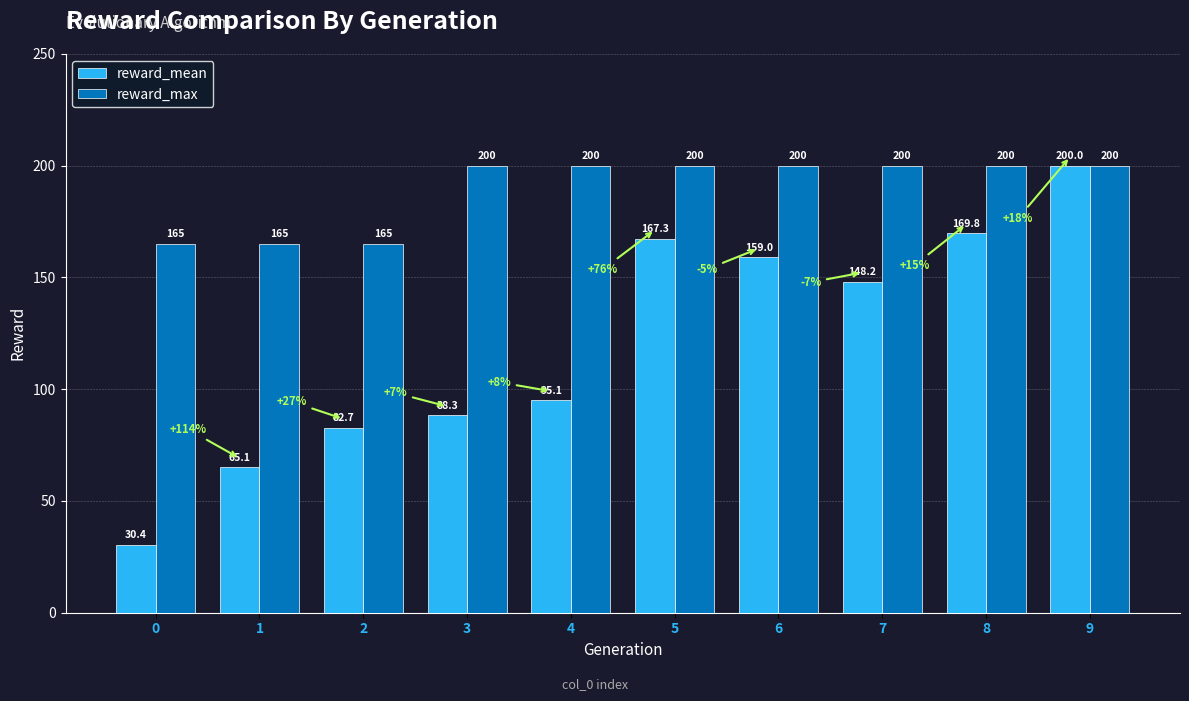

Is it true that reward_mean equals 30.4 at 0?

True